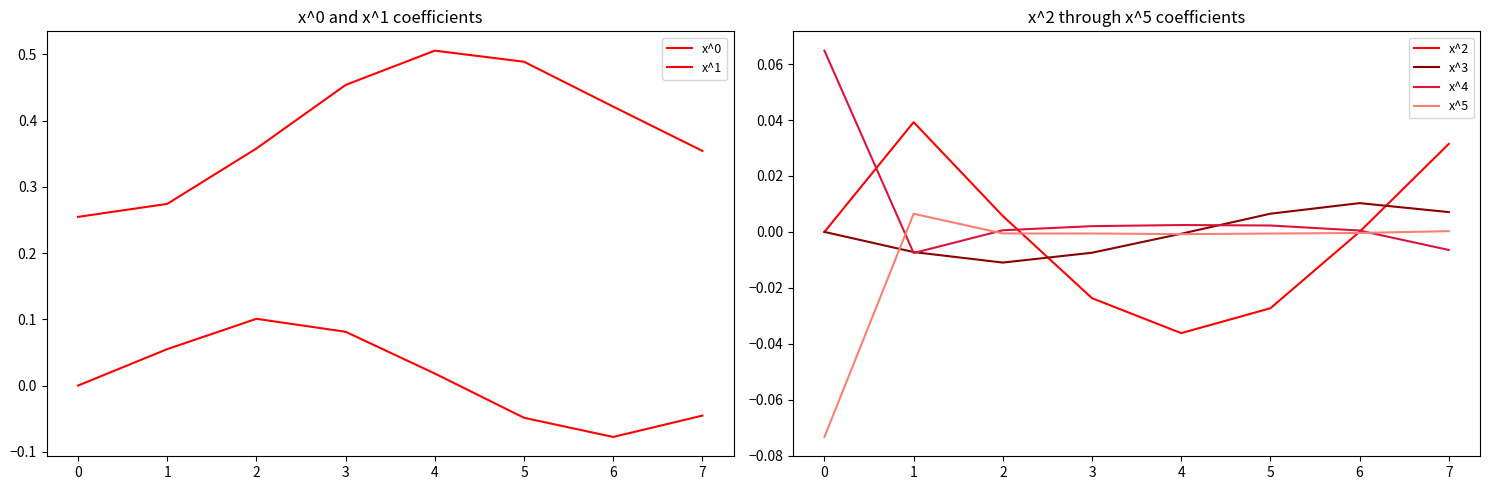

Which series has the largest range (max minus min)?

x^0